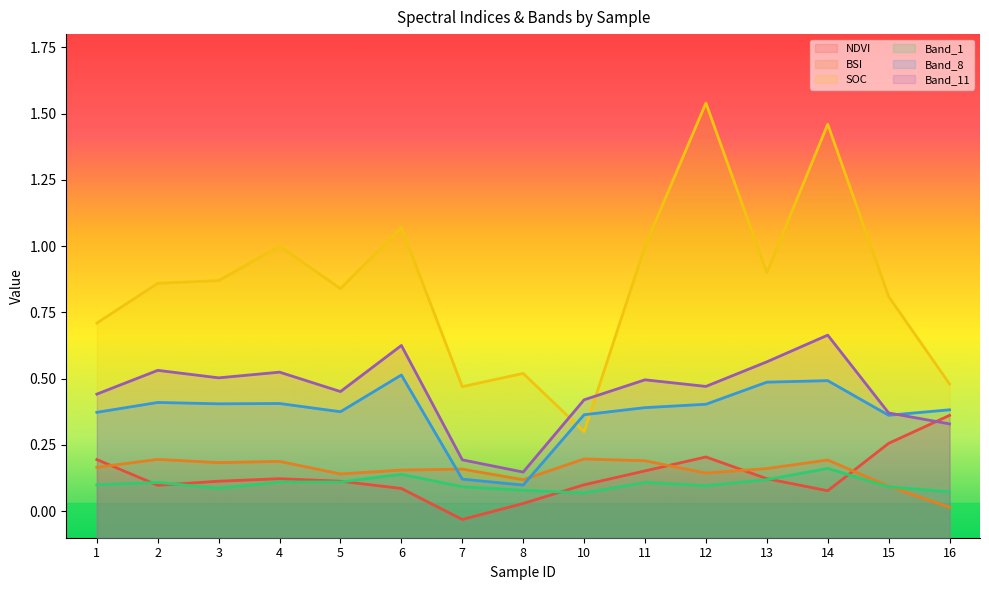

At which category does NDVI reach its first local peak?

4